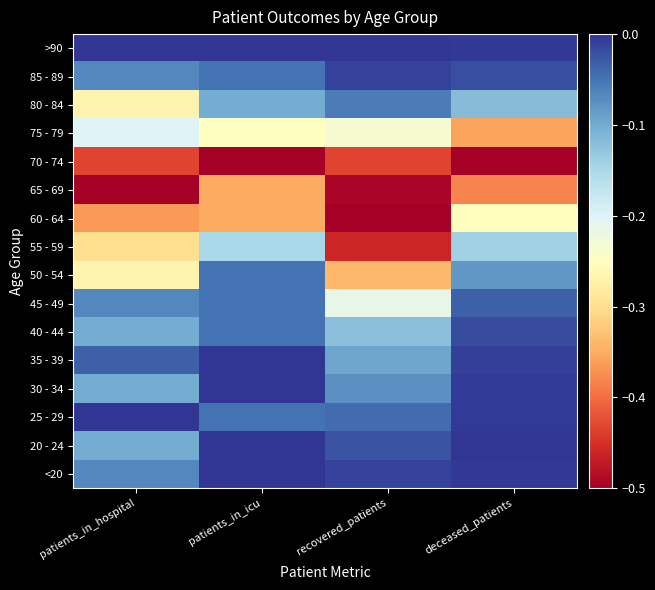

At which category is the sum across all series the highest?

deceased_patients